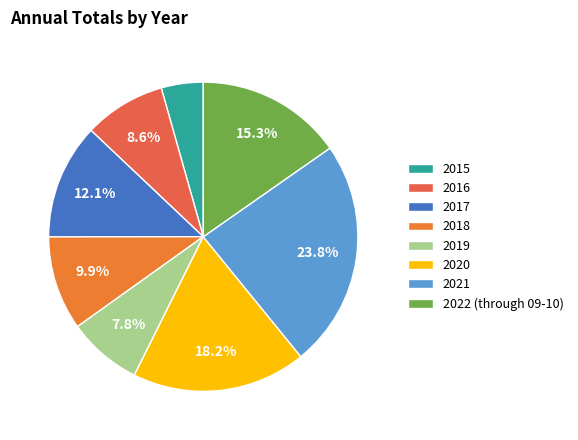

Approximately how many times larger is the value at 2019 compared to 2020?

0.4